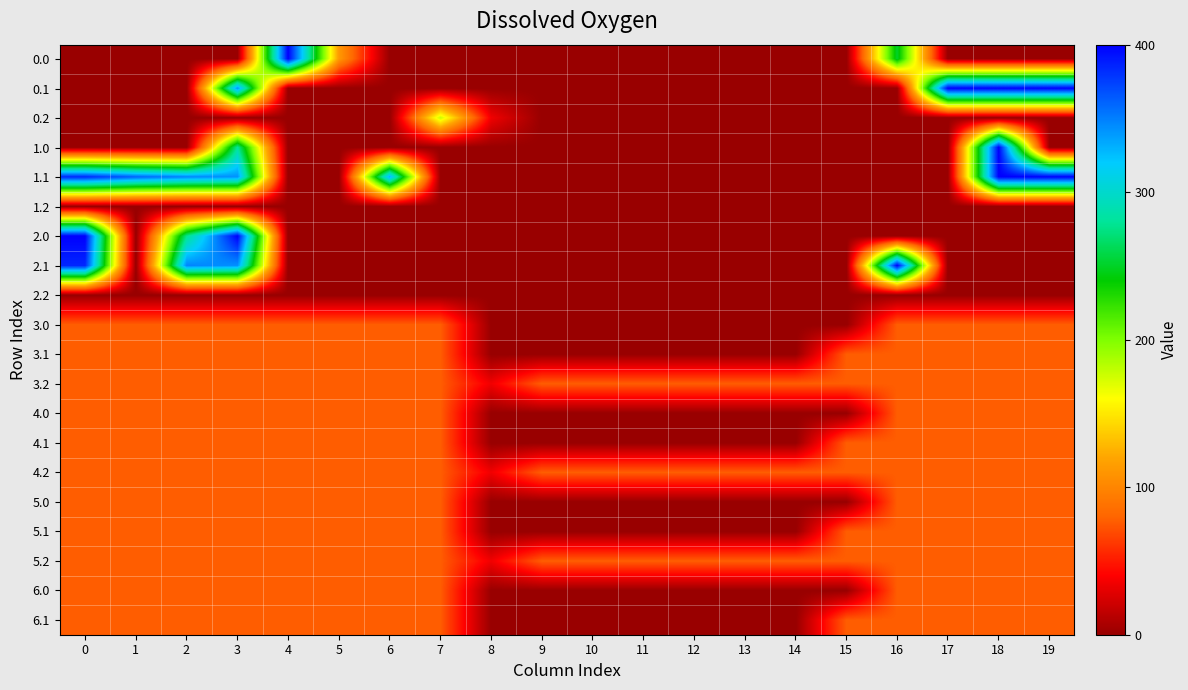

Between 8 and 17, which is larger?

8